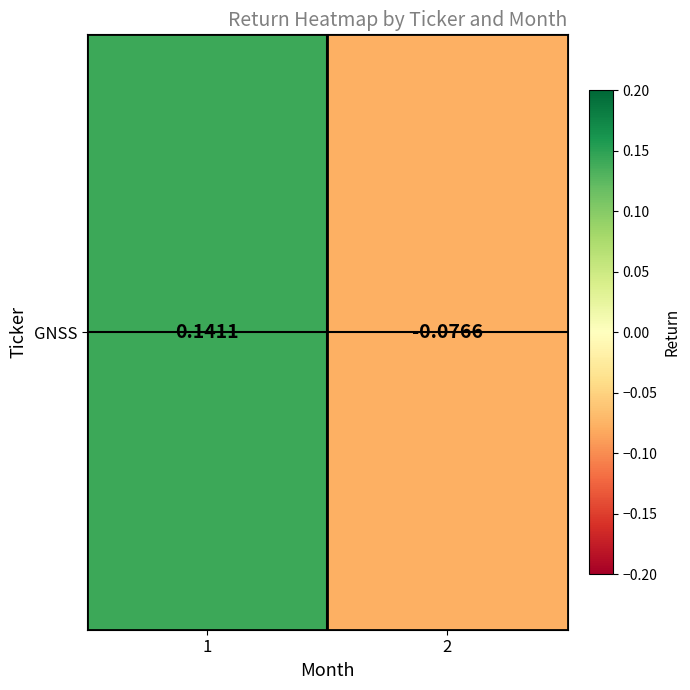

Between 1 and 2, which is larger?

1